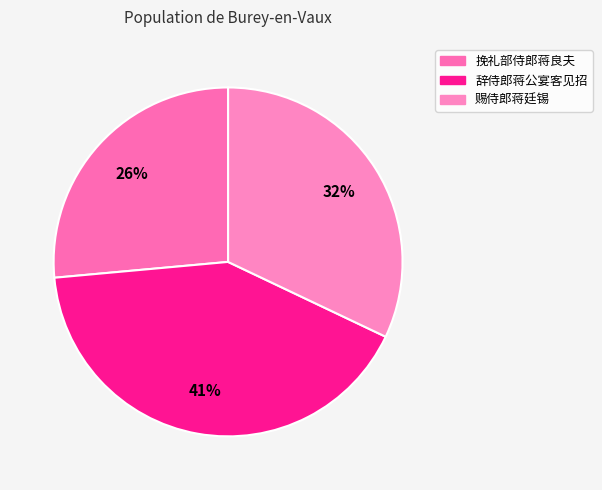

Do 挽礼部侍郎蒋良夫 and 辞侍郎蒋公宴客见招 together represent more than half of the pie?

Yes